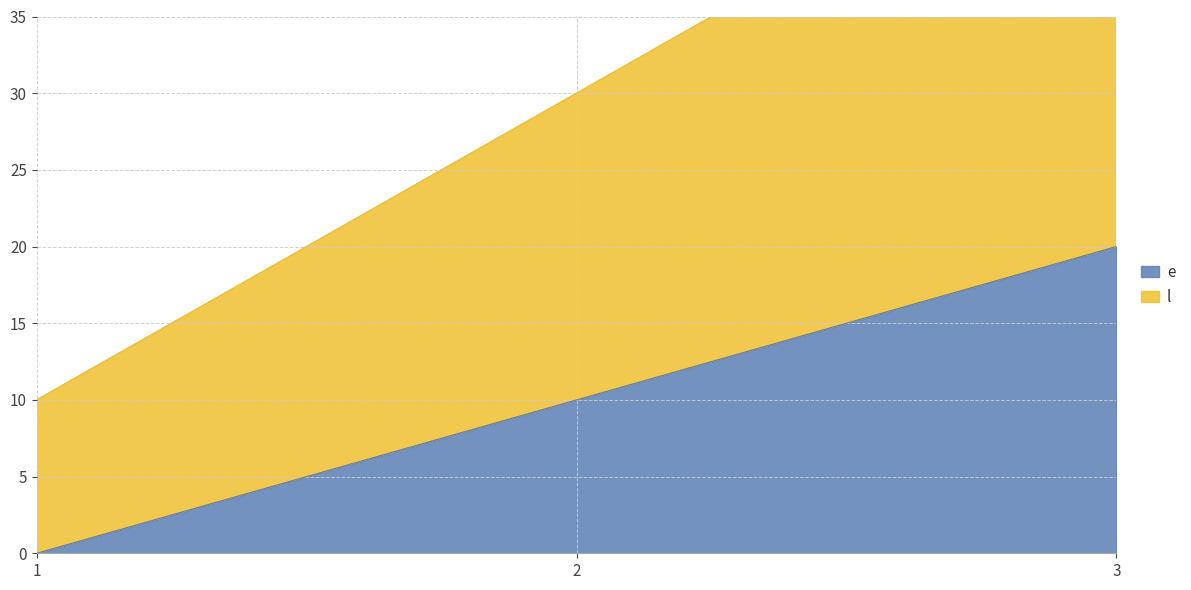

What is the difference between the l values at 2 and 1?

20